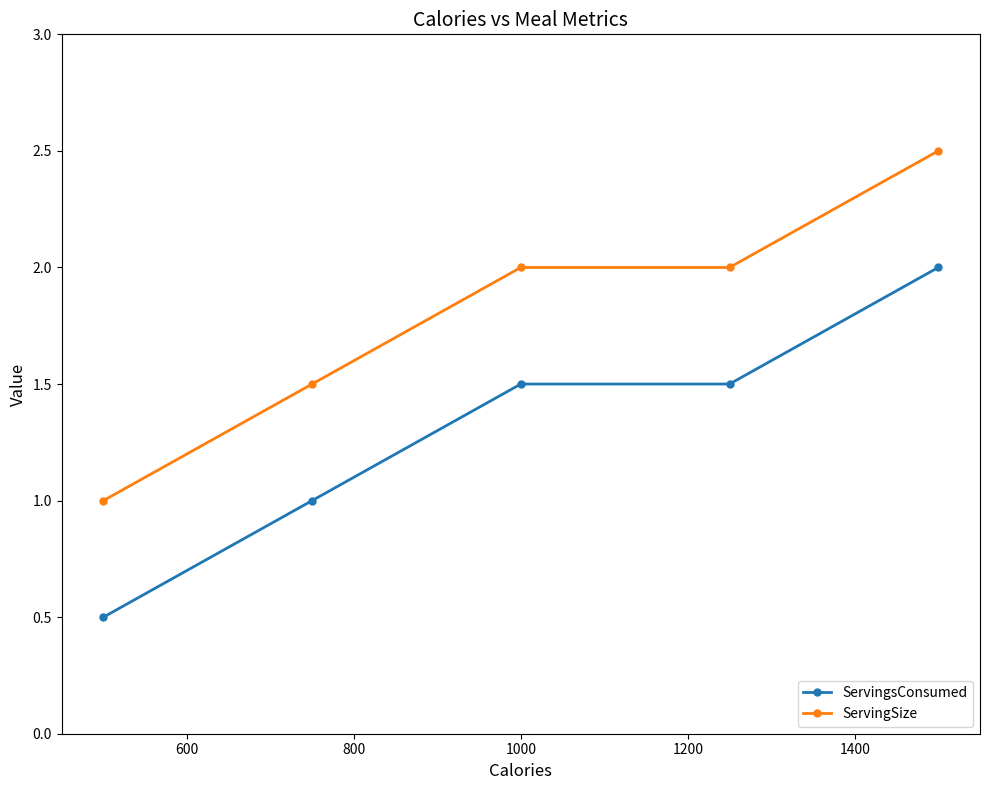

What is the difference between the maximum and minimum values in the ServingsConsumed series?

1.5